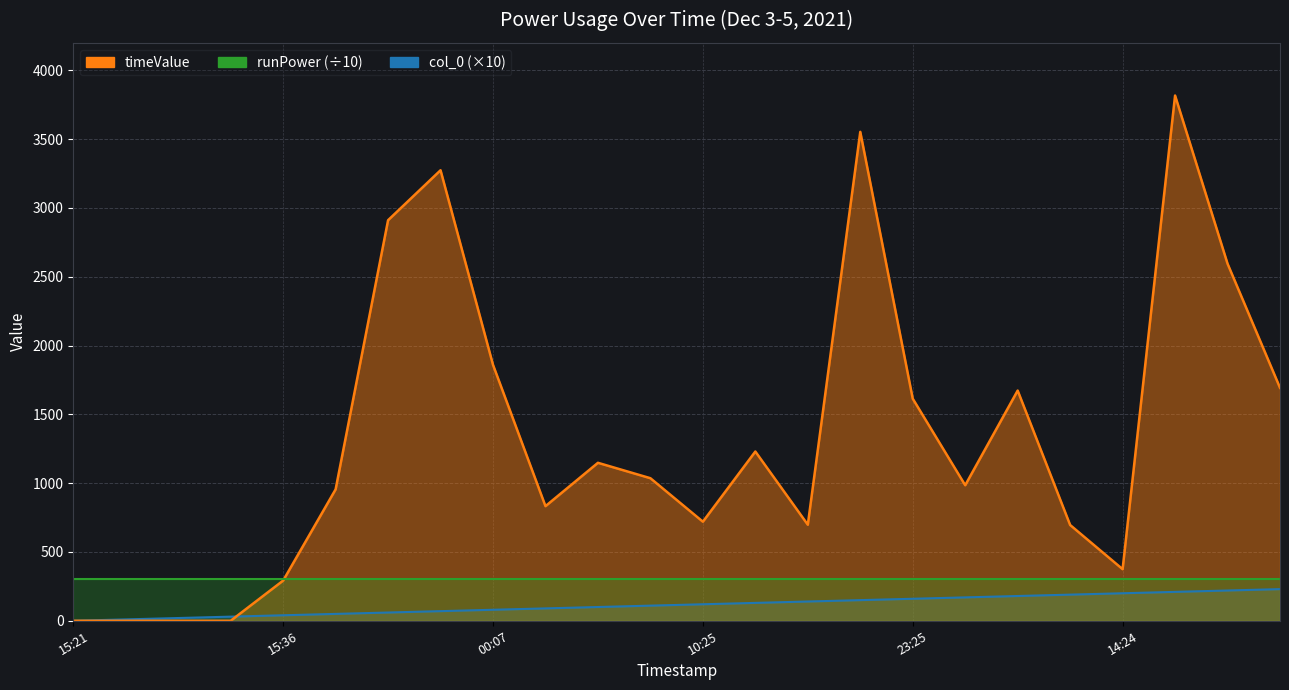

Rank the categories by timeValue value from lowest to highest.

2021-12-03 15:21:33, 2021-12-03 15:21:57, 2021-12-03 15:22:30, 2021-12-03 15:23:44, 2021-12-03 15:36:18, 2021-12-05 14:24:18, 2021-12-05 12:06:17, 2021-12-04 17:25:18, 2021-12-04 10:25:17, 2021-12-04 05:36:17, 2021-12-03 19:59:17, 2021-12-05 06:29:17, 2021-12-04 07:48:22, 2021-12-04 07:05:18, 2021-12-04 13:09:18, 2021-12-04 23:25:17, 2021-12-05 09:17:17, 2021-12-05 23:56:17, 2021-12-04 00:07:22, 2021-12-05 23:01:17, 2021-12-03 21:44:17, 2021-12-03 22:54:33, 2021-12-04 22:13:00, 2021-12-05 21:11:20